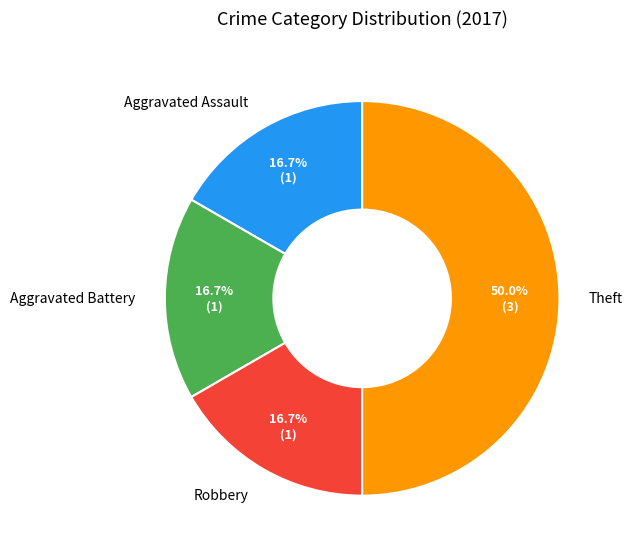

What percentage is the Aggravated Assault slice, to the nearest percent?

17%